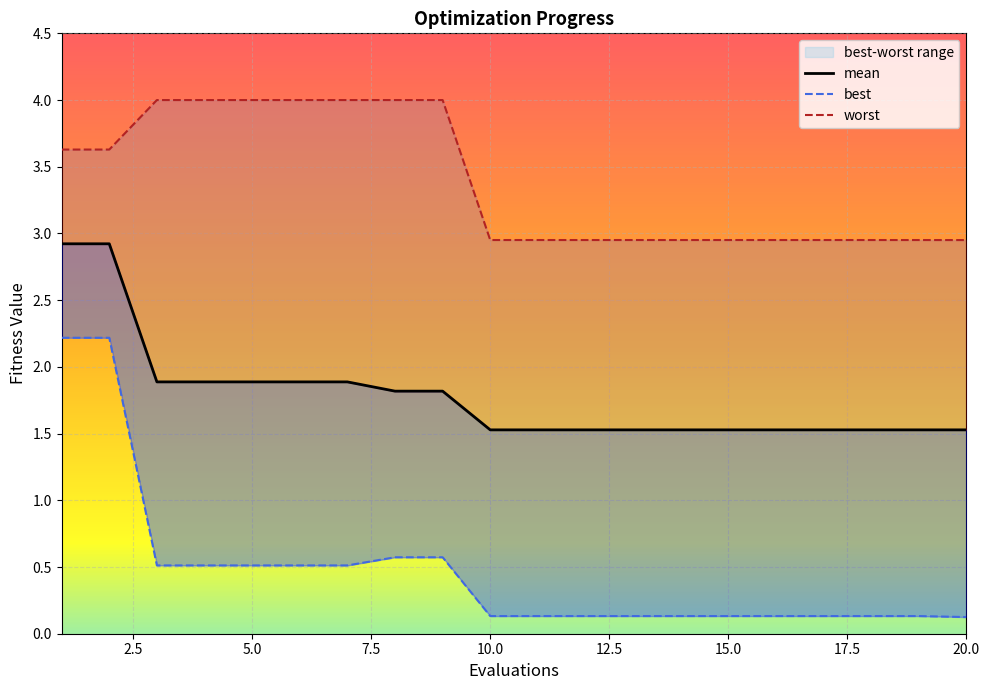

What is the greatest value displayed?

4.0